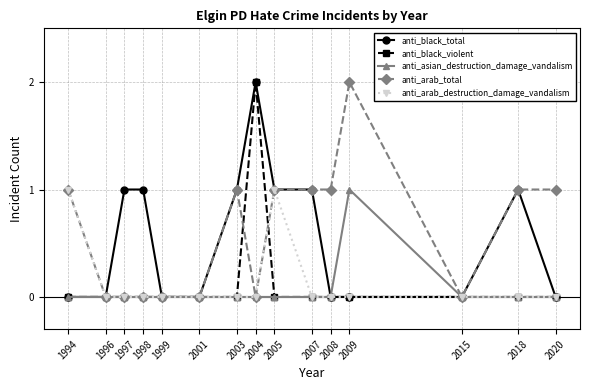

How many distinct data groups are displayed?

5